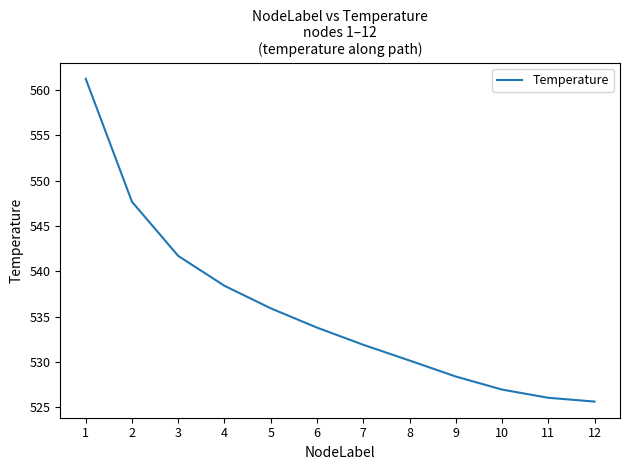

Does the chart display data point markers on the line(s)?

No